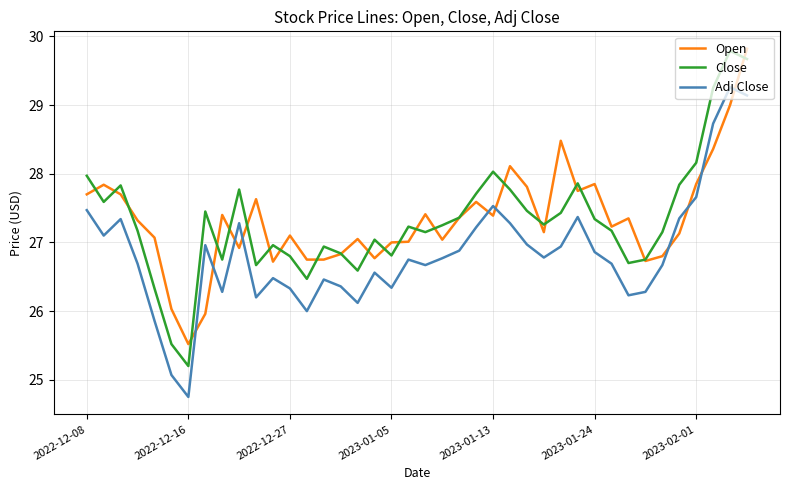

What is the maximum value for Adj Close?

29.3